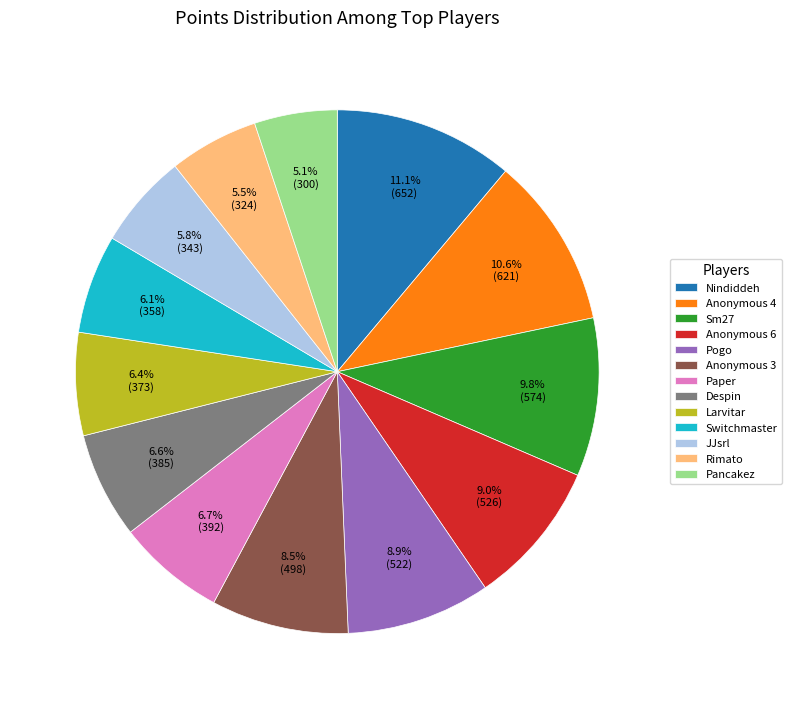

Is there a majority slice in this chart?

No